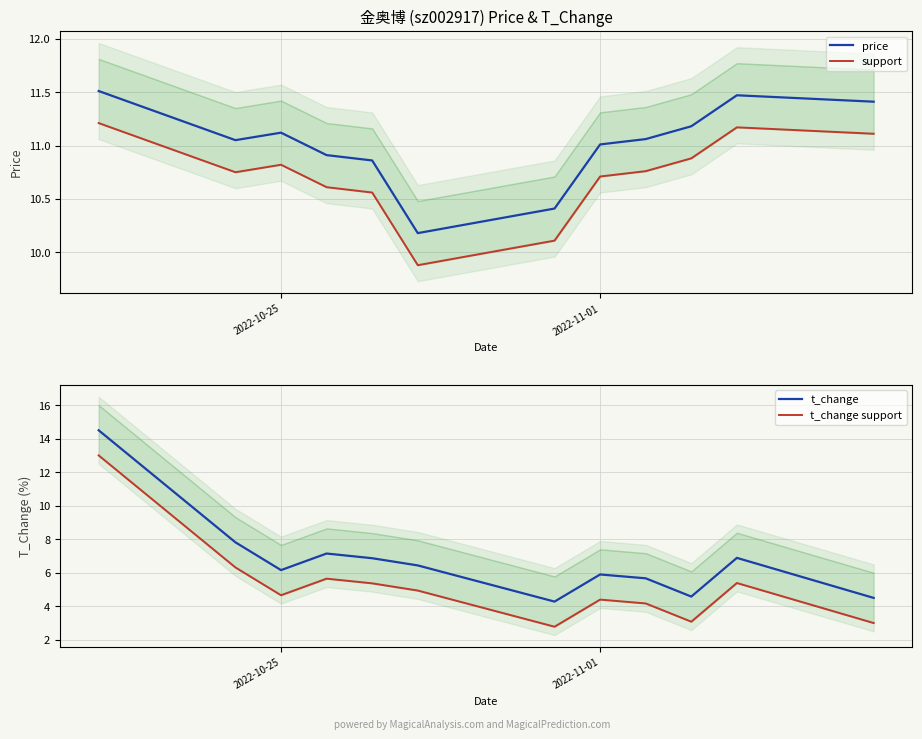

True or false: t_change and support intersect in this chart.

True